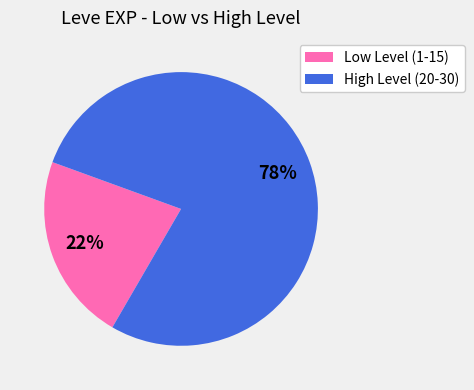

Which slice is the largest?

High Level (20-30)